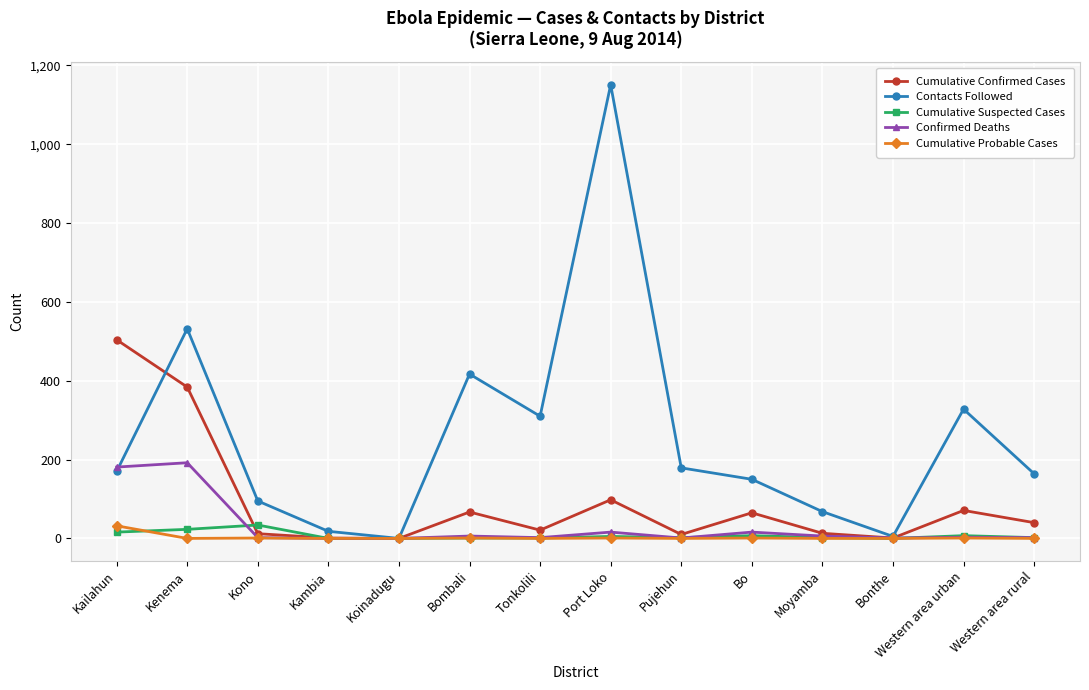

At which category is the sum across all series the highest?

Port Loko